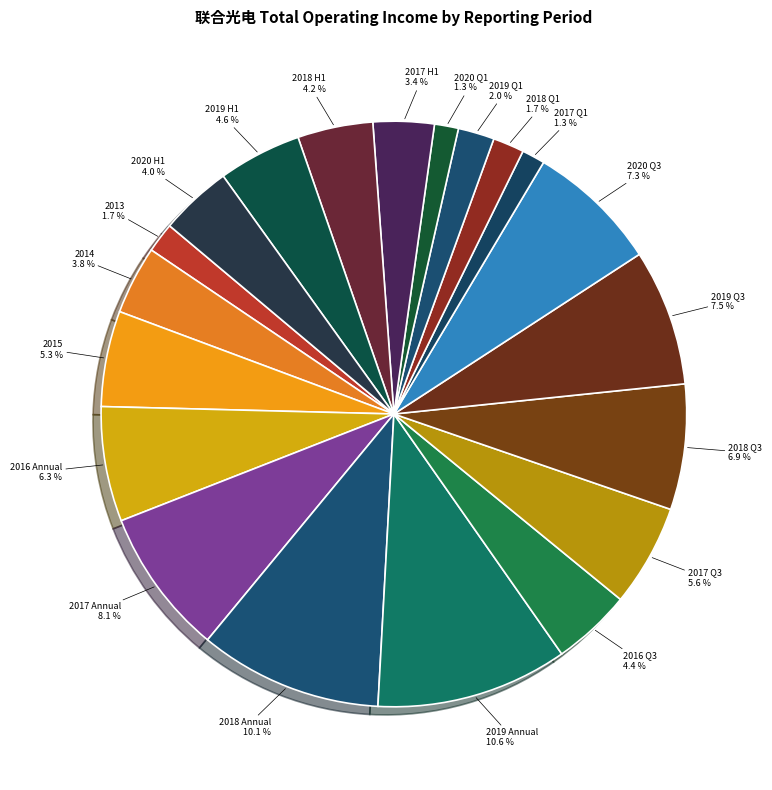

Is there any slice that represents more than half of the pie?

No